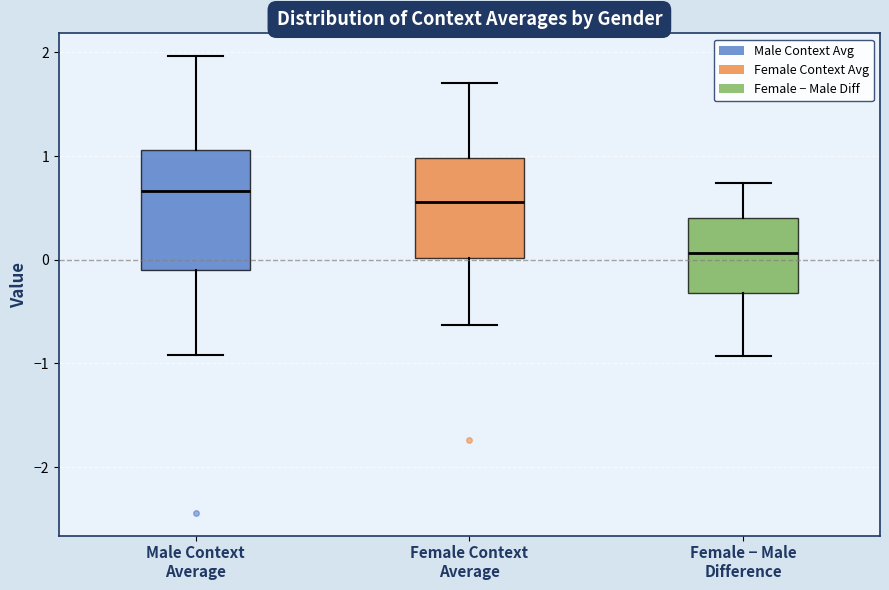

Which box's median line is the highest?

Male Context Average